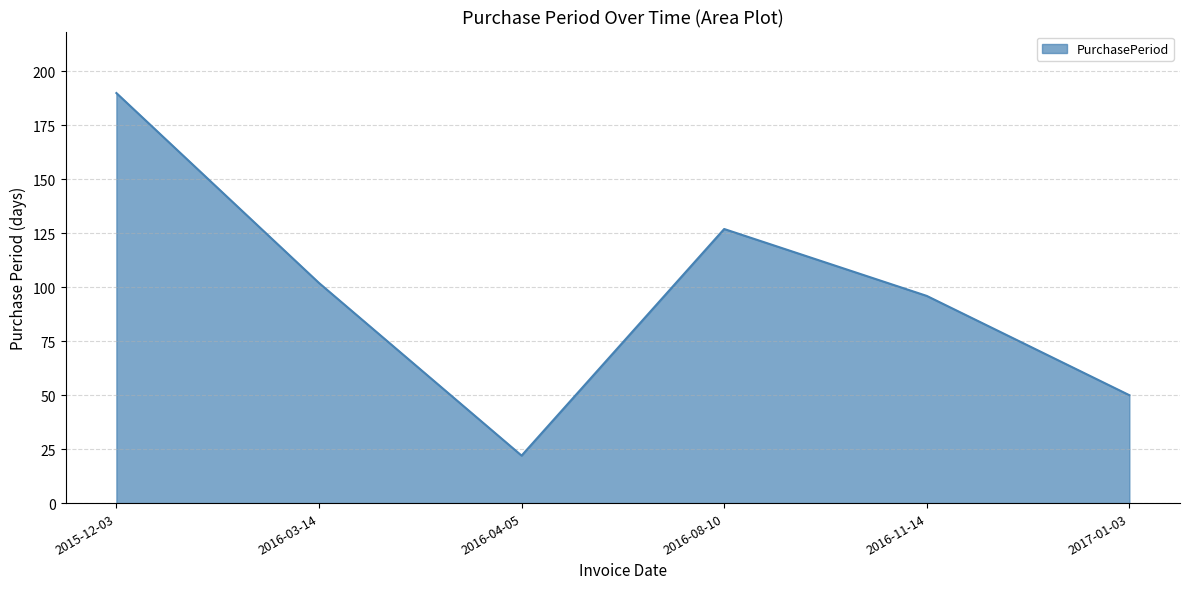

What is the sum of the values at 2015-12-03 and 2016-04-05?

212